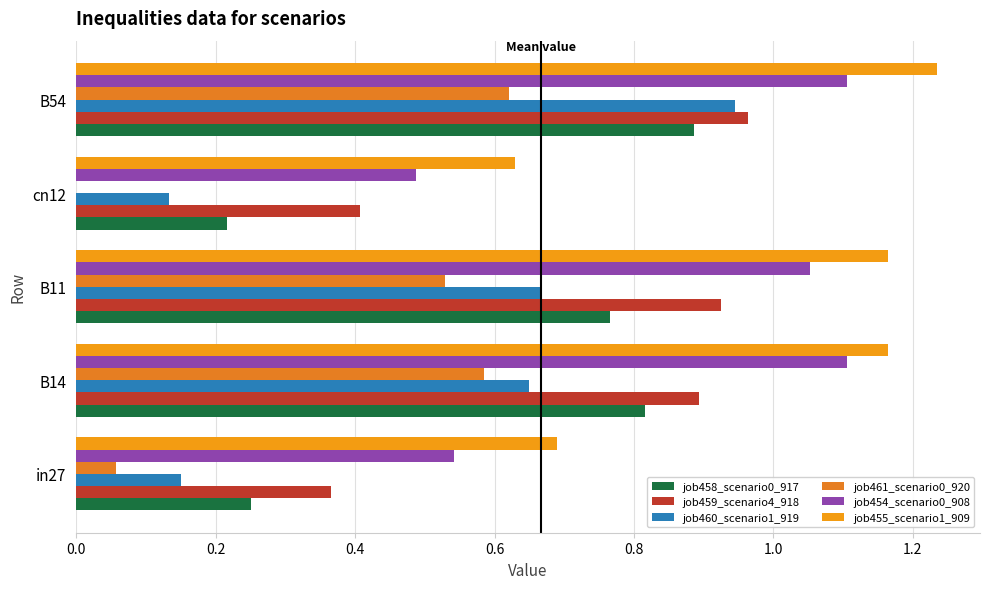

List the series in order of their peak value, lowest first.

job461_scenario0_920, job458_scenario0_917, job460_scenario1_919, job459_scenario4_918, job454_scenario0_908, job455_scenario1_909